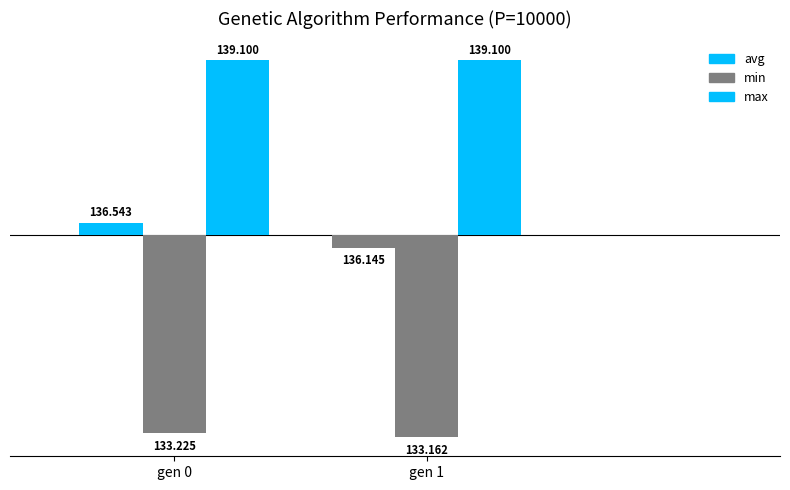

How many bars are there in total?

6